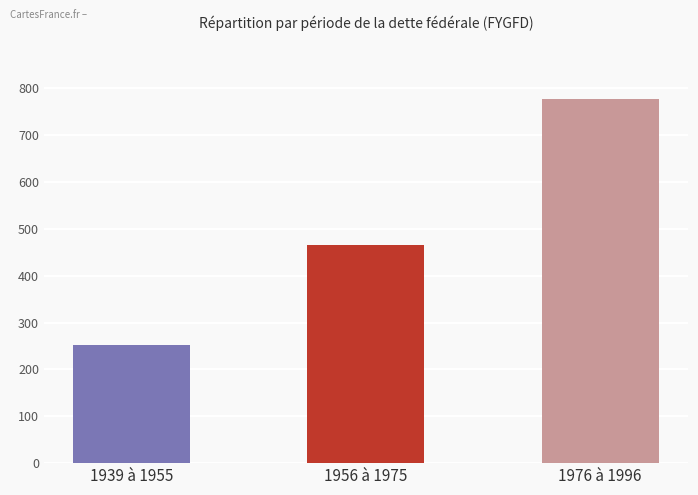

Does the chart contain stacked bars?

No